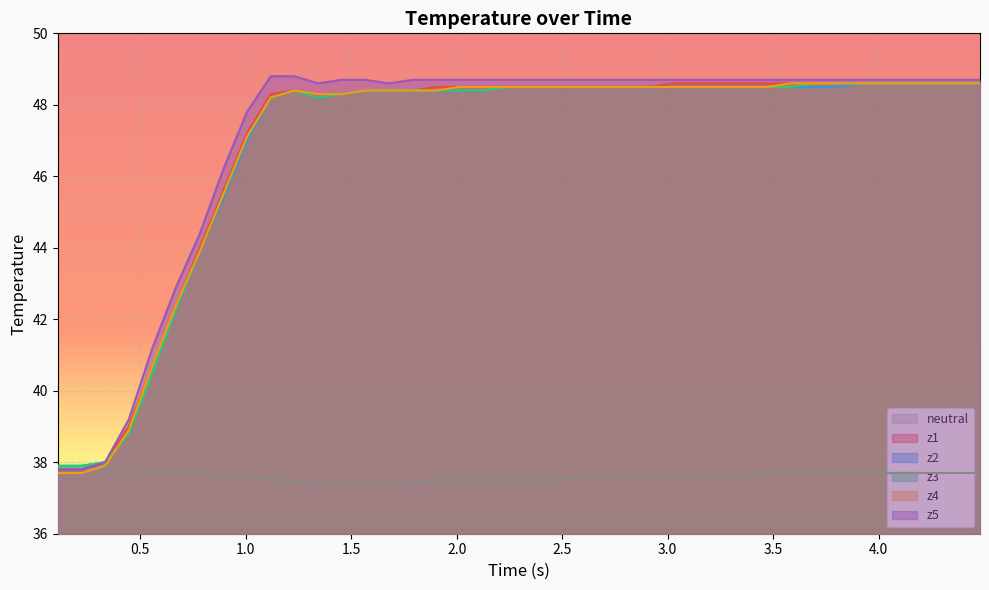

What is the highest value of the z3 series?

48.6